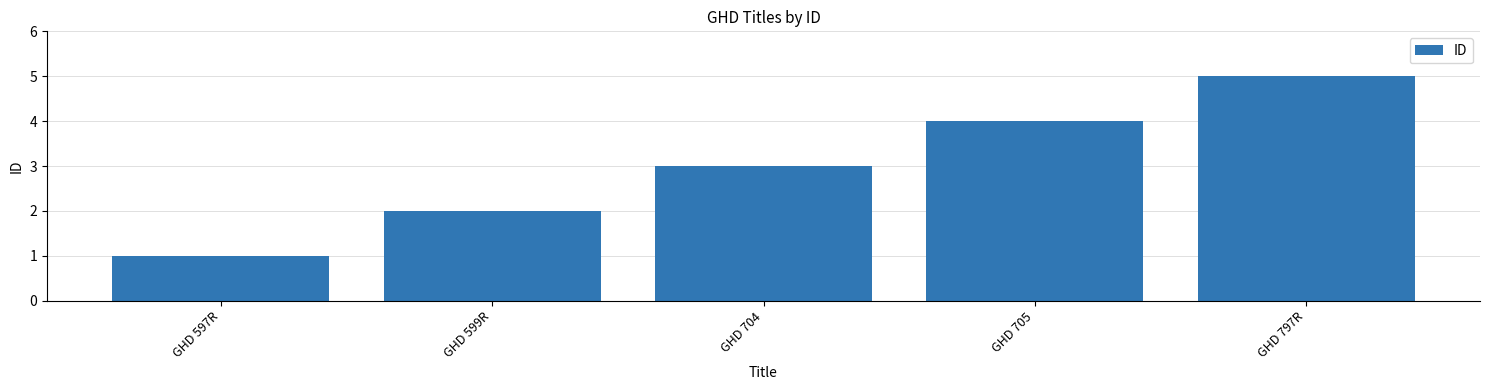

What position from the left is GHD 797R?

5